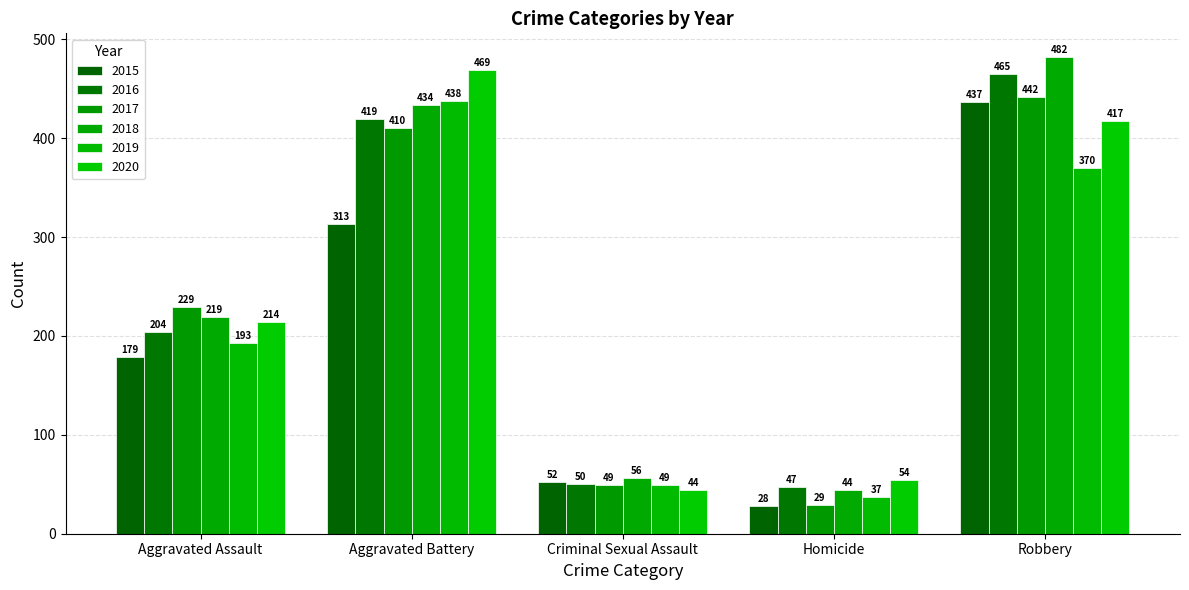

Read the 2020 value at Aggravated Assault.

214